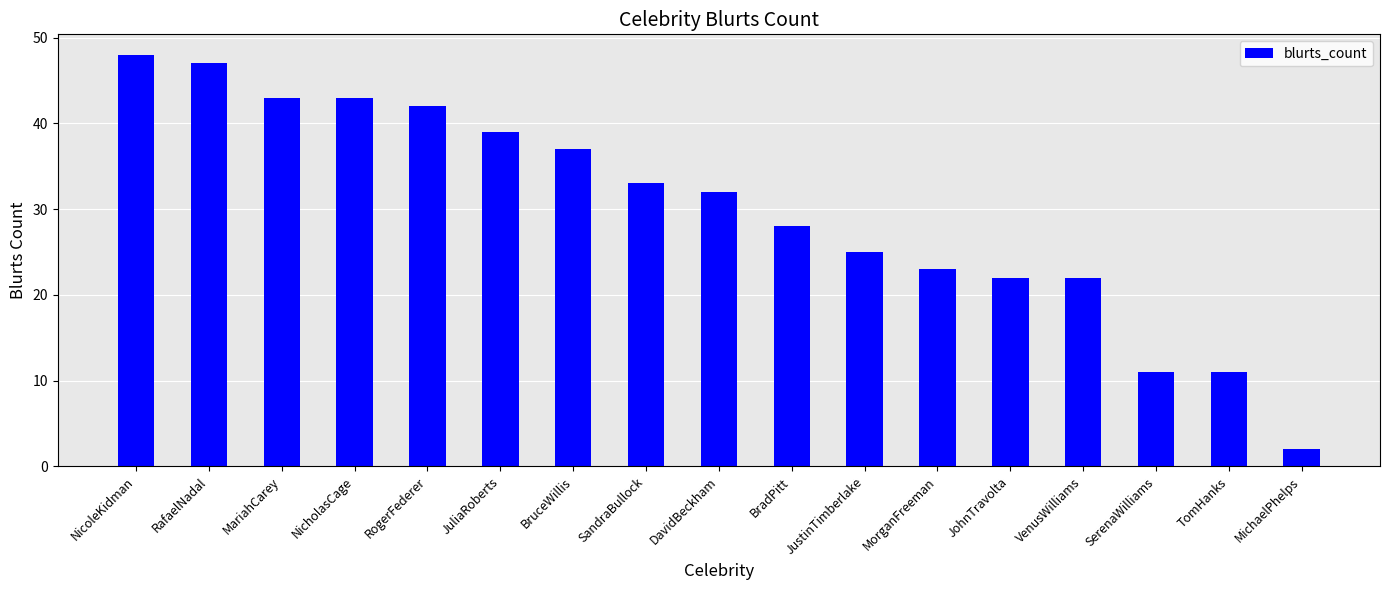

Which has a higher value, JustinTimberlake or RafaelNadal?

RafaelNadal